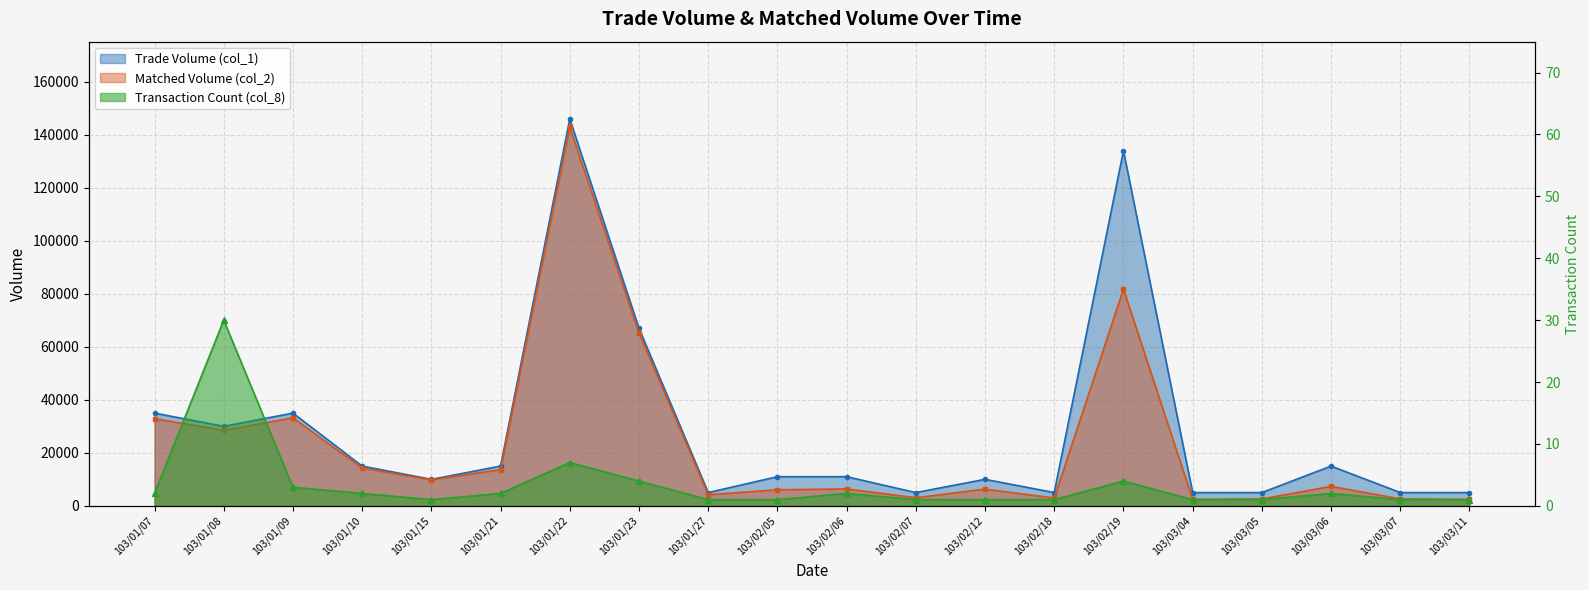

Reading right to left, what are all the values shown in this chart?

Trade Volume (col_1): 5000	5000	15000	5000	5000	134000	5000	10000	5000	11000	11000	5000	67000	146000	15000	10000	15000	35000	30000	35000
Matched Volume (col_2): 2450	2600	7350	2600	2450	81800	2950	6300	3050	6380	6050	4200	65260	142880	13650	9800	14250	33200	28500	32900
Transaction Count (col_8): 1	1	2	1	1	4	1	1	1	2	1	1	4	7	2	1	2	3	30	2